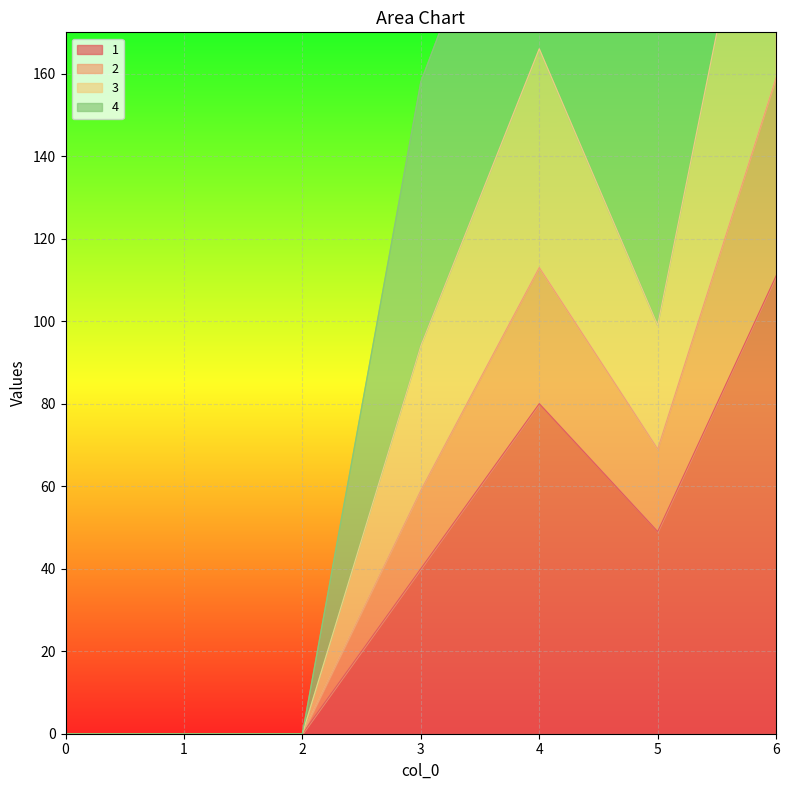

How many interior local peaks does the 2 series have?

1